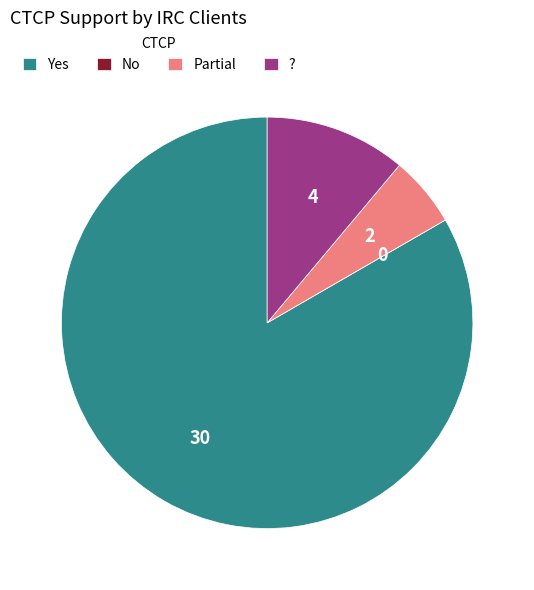

Which slice is the largest?

Yes